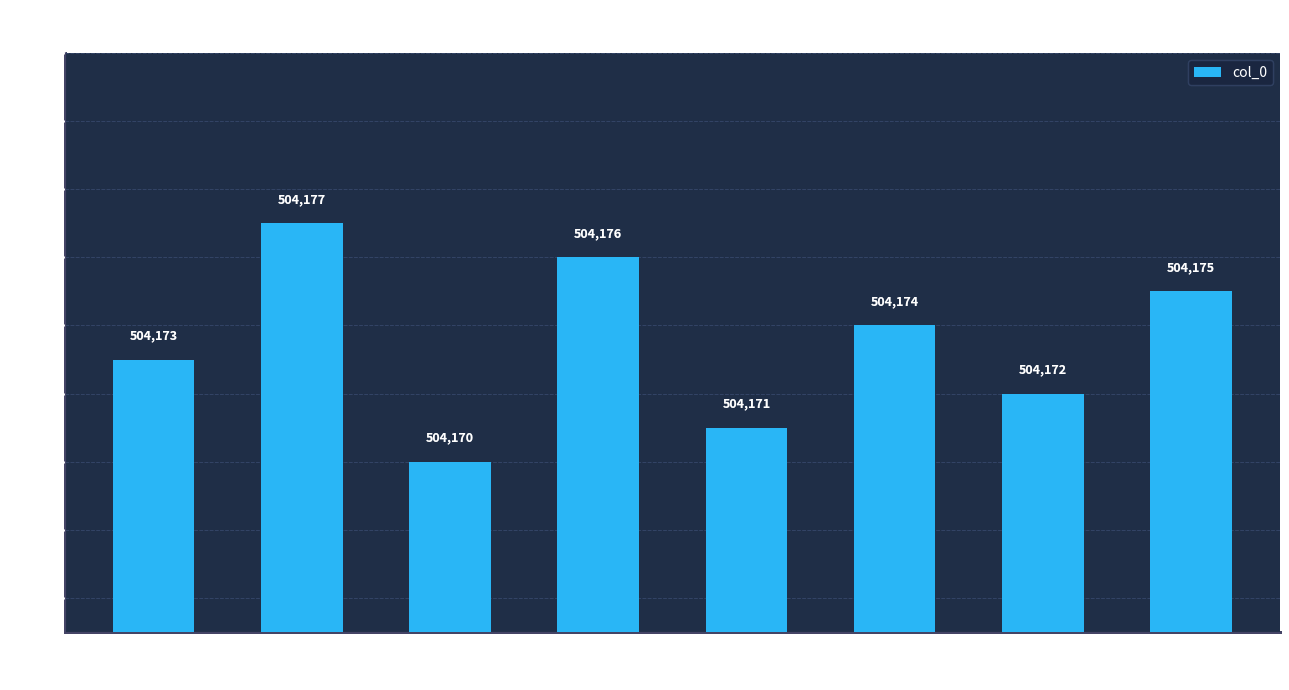

The value at 咏菊八首 其二 黄牡丹 is 194827. True or false?

False